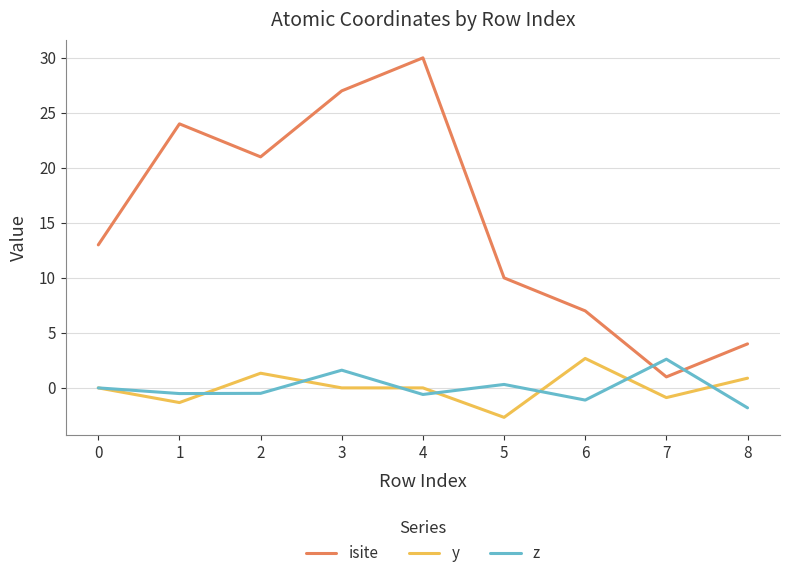

Which category has the lowest value in the y series?

5